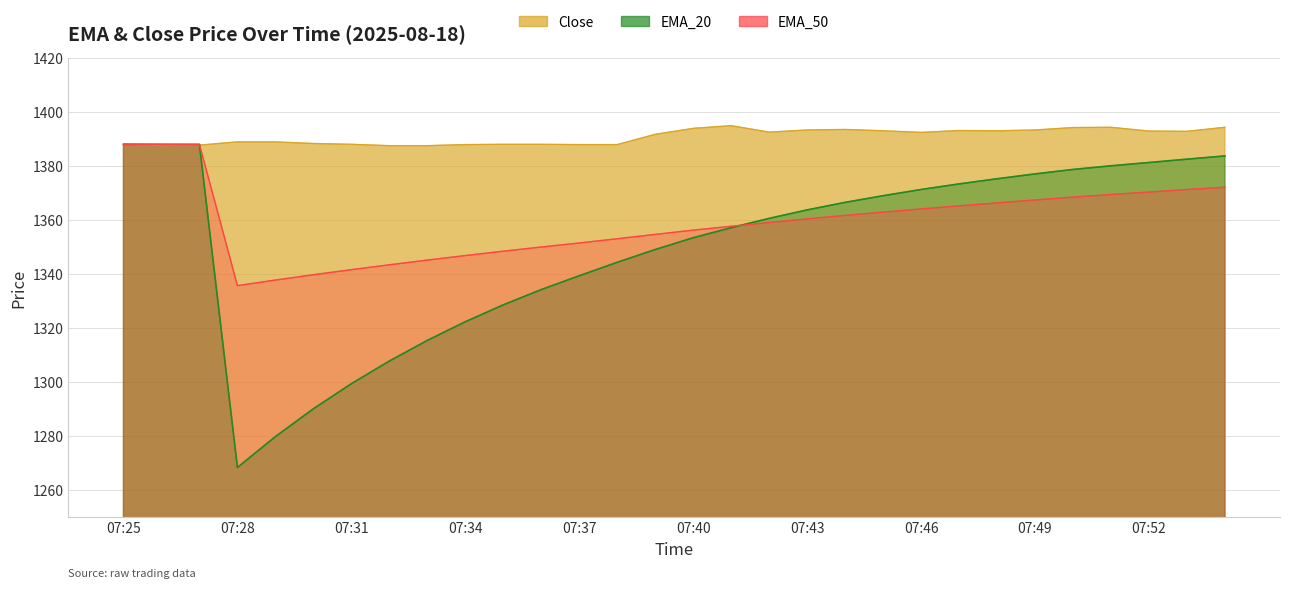

The Close series shows 1387.5 at 07:33. True or false?

True